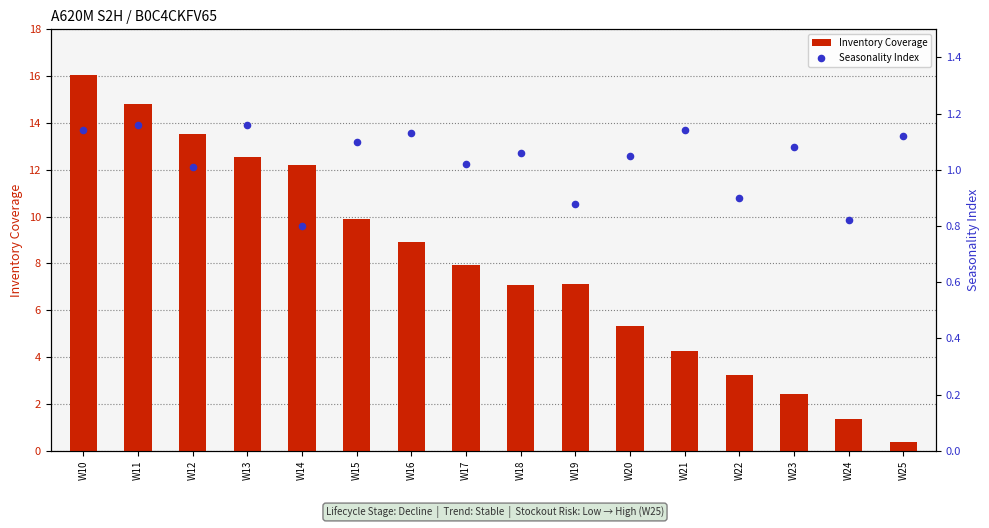

At which category is the sum across all series the highest?

W10